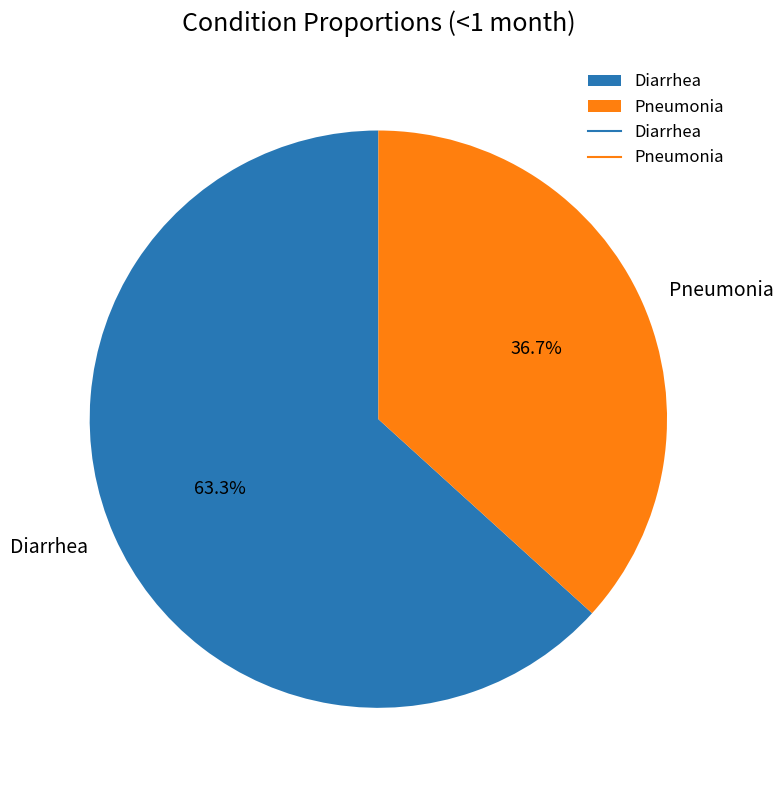

Which slice is the smallest?

Pneumonia